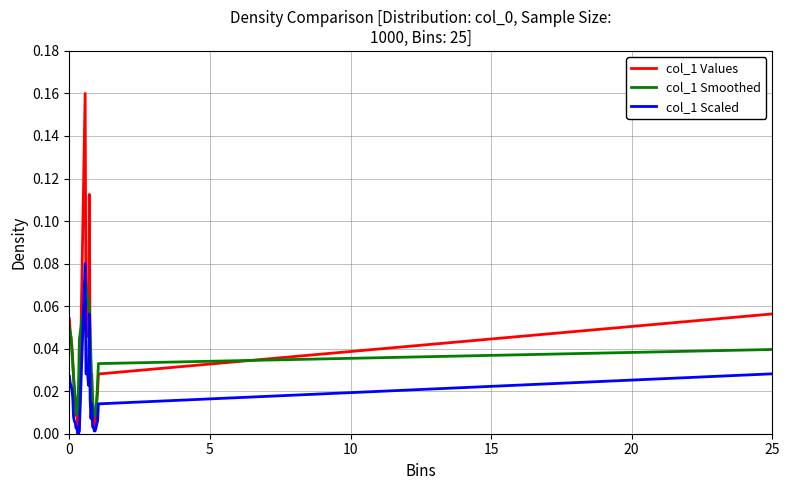

Which series has the largest range (max minus min)?

col_1 Values